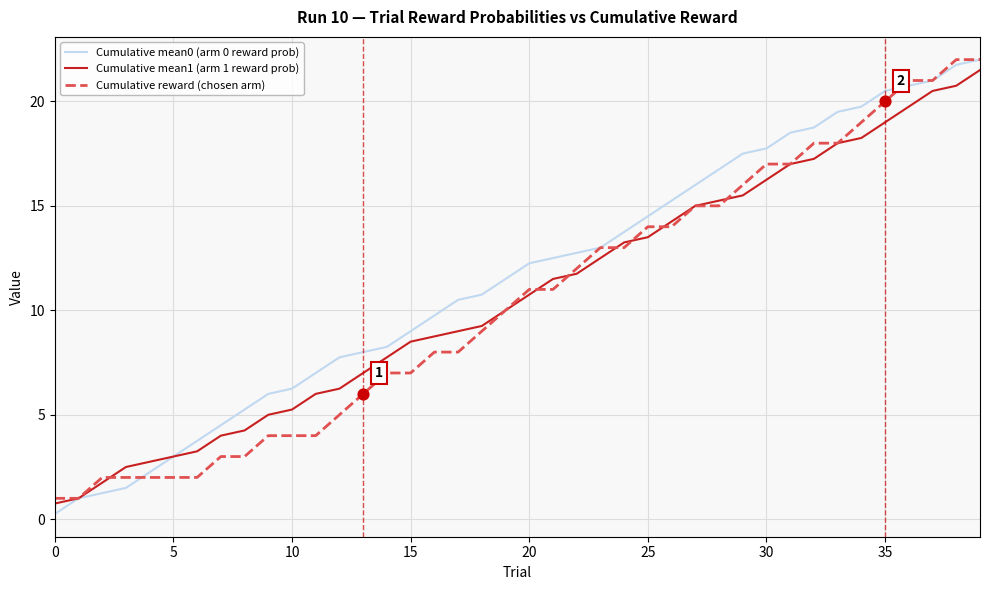

What are all the series names shown in the legend?

Cumulative mean0 (arm 0 reward prob), Cumulative mean1 (arm 1 reward prob), Cumulative reward (chosen arm)